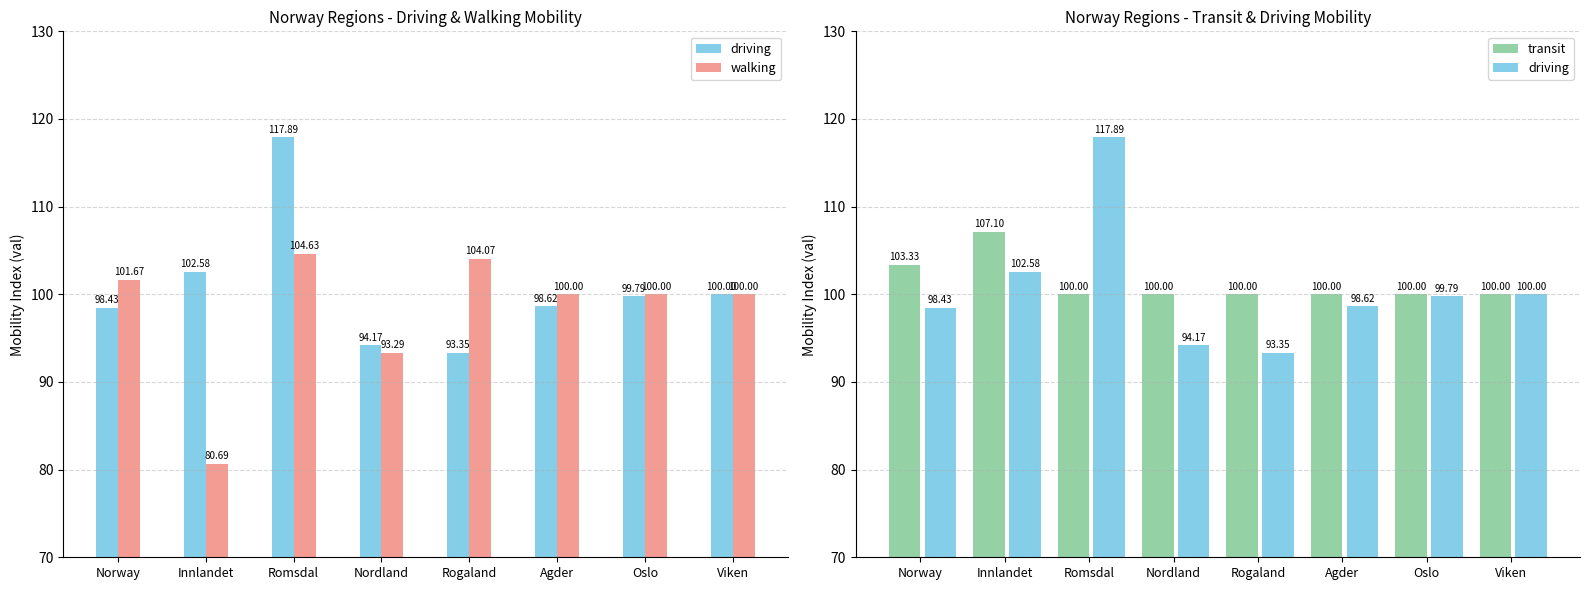

How many distinct data groups are displayed?

3